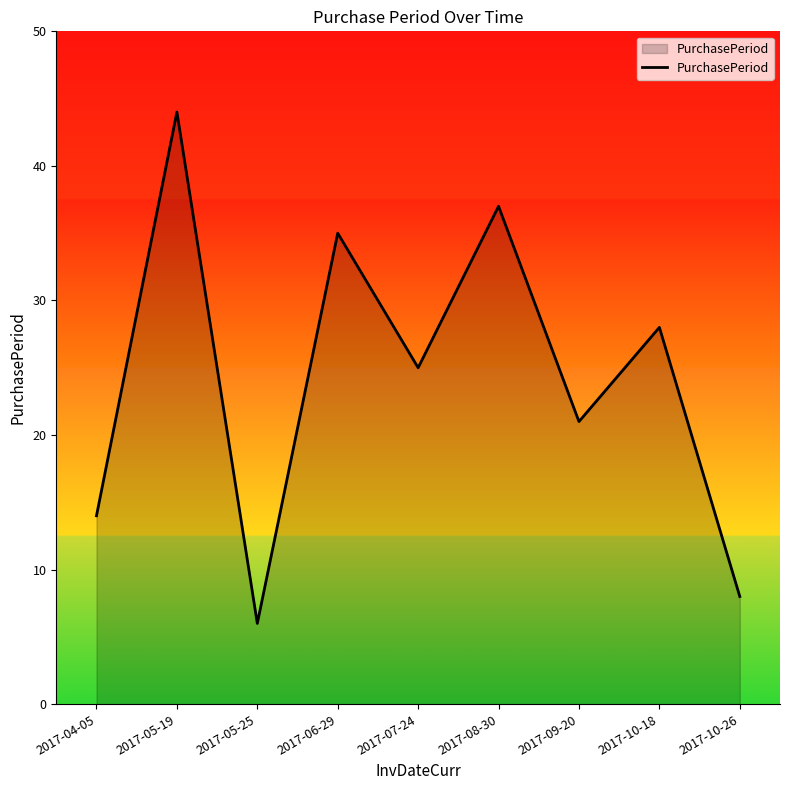

At which category does the data reach its first local valley?

2017-05-25